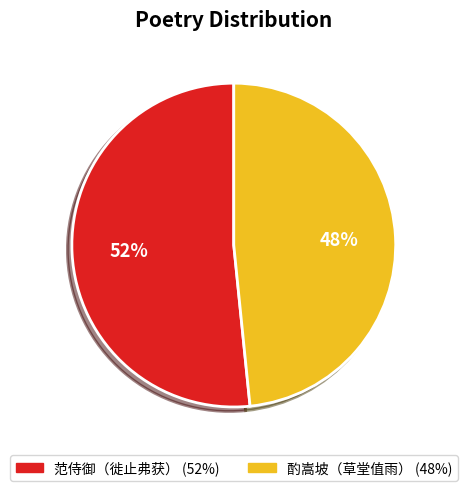

To the nearest percent, what is the average slice percentage?

50%